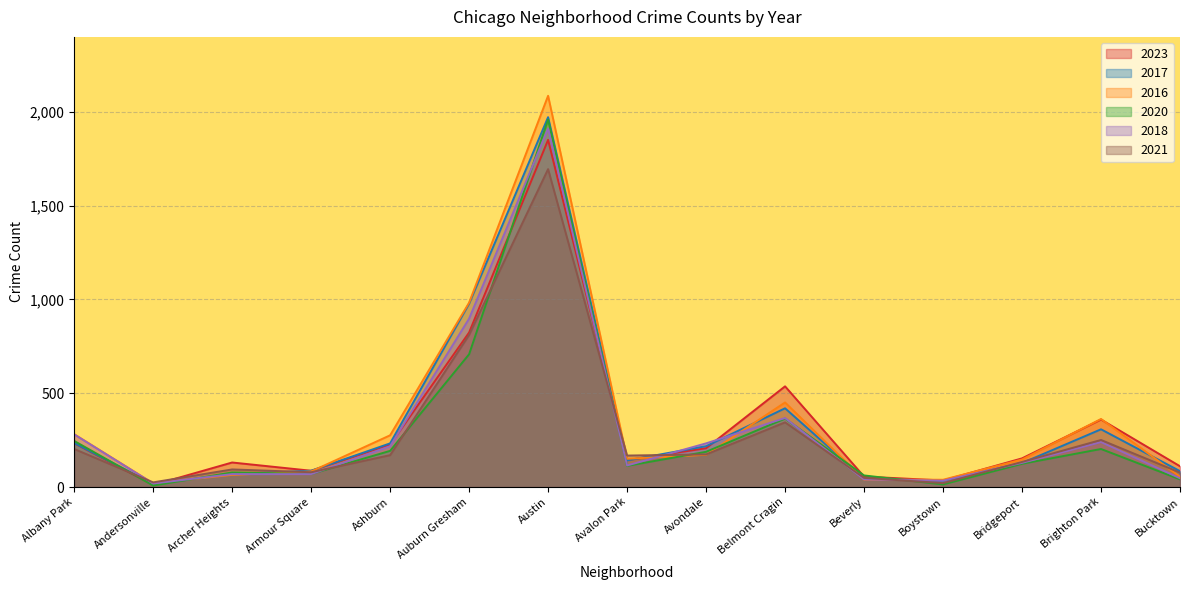

What is the value of the 2016 point at the 10th from the left?

451